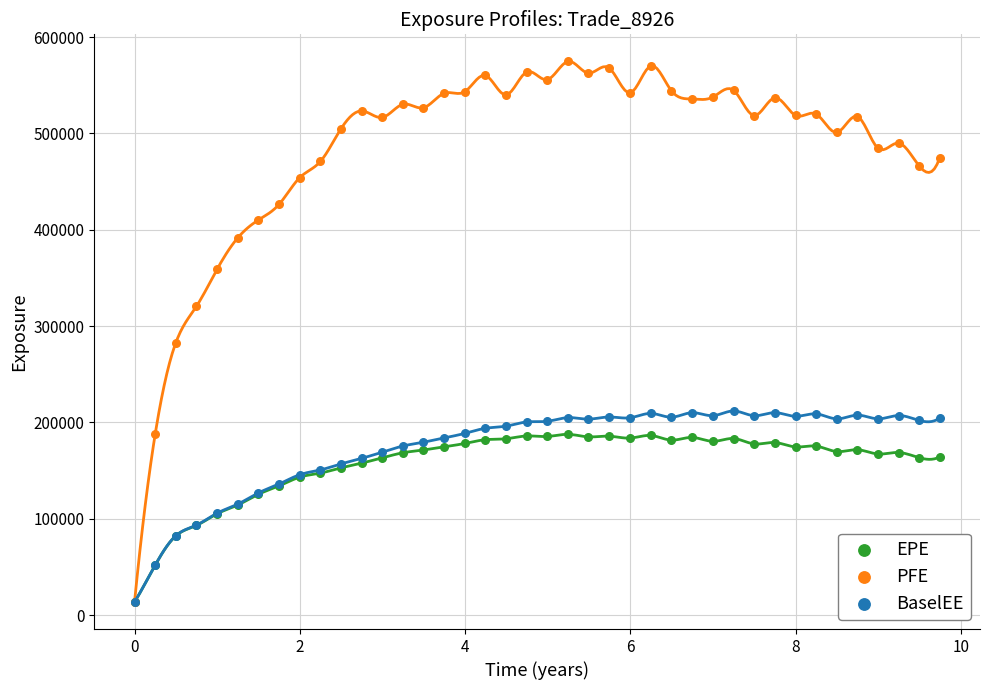

In the PFE series, what Y value is closest to 294176?

282371.0